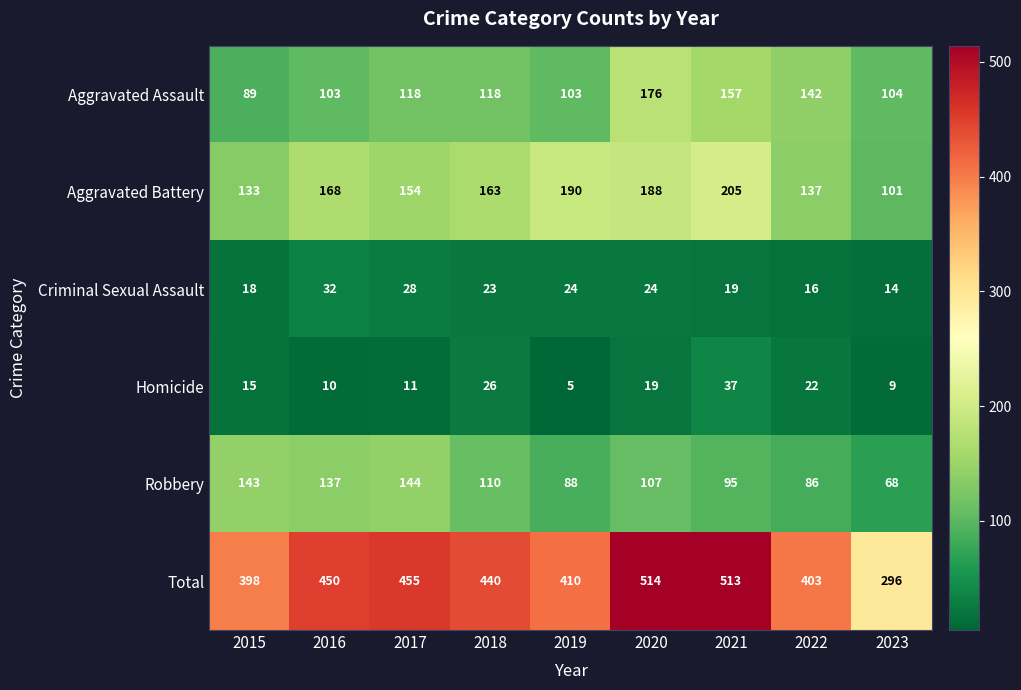

What is the average value of the Robbery series?

109